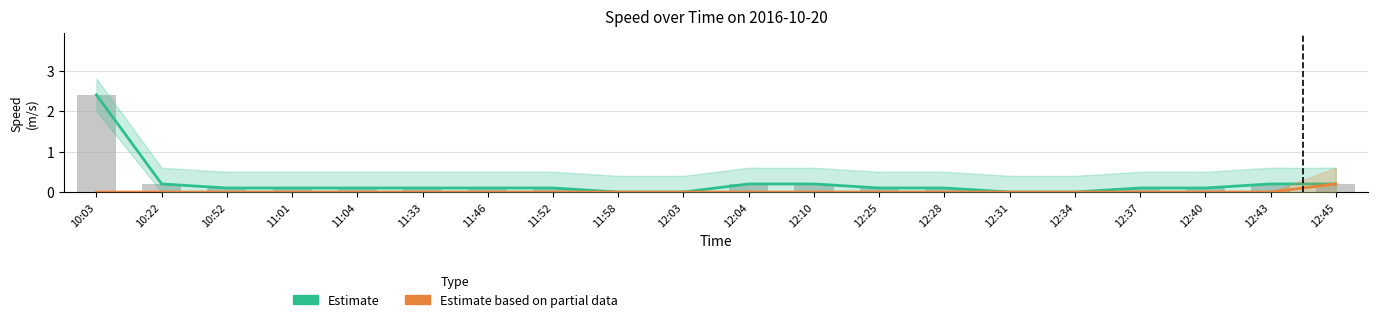

The value of Estimate based on partial data at 12:45 is 0.2. True or false?

True